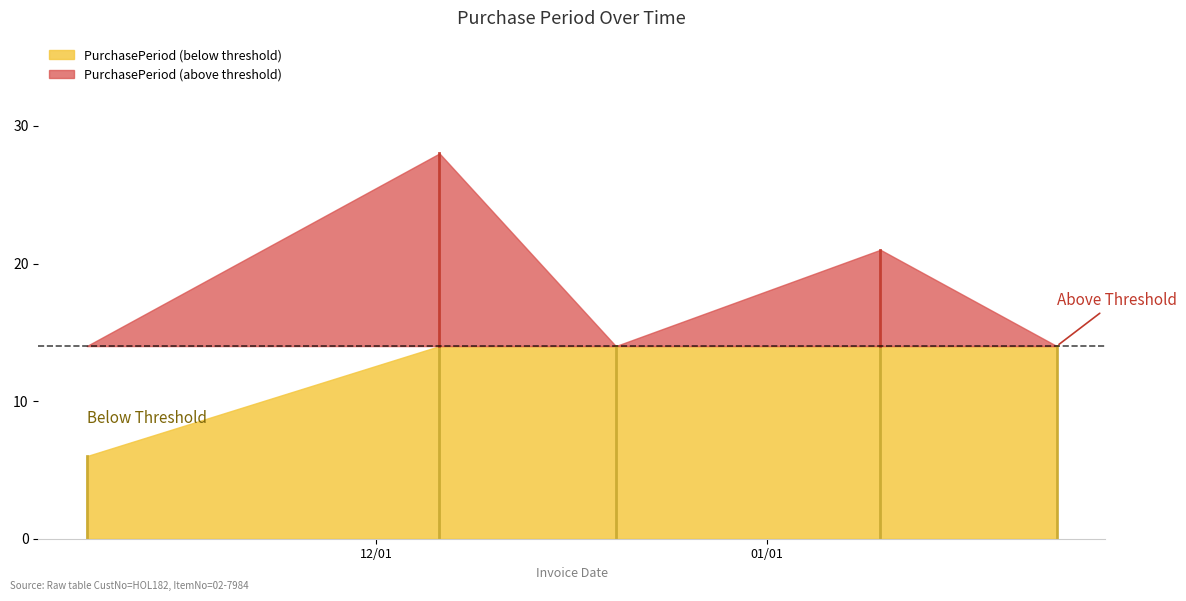

True or false: there are more than 2 points higher than both neighbors.

False